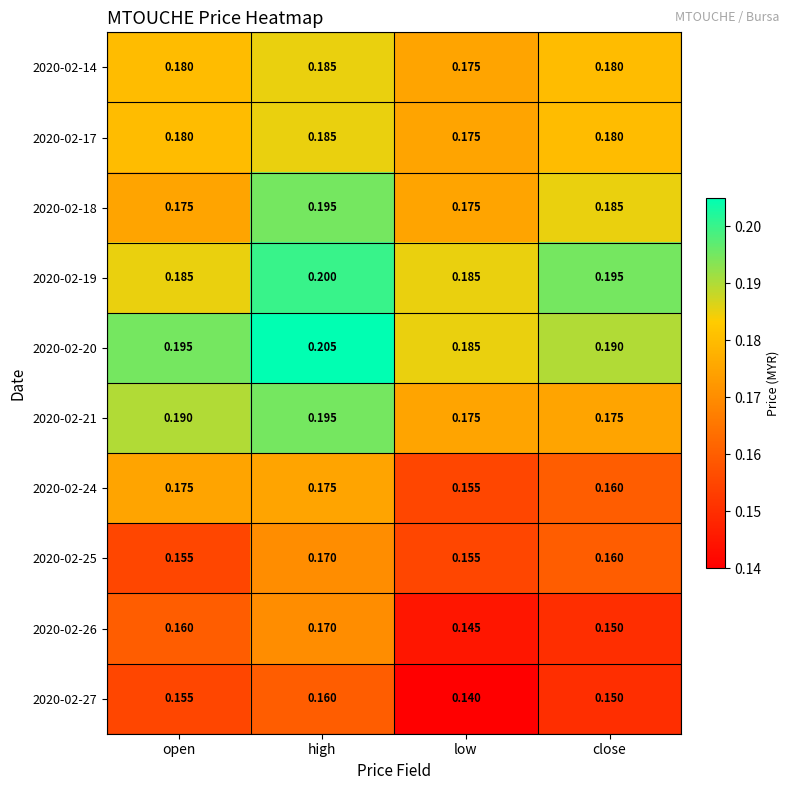

How many categories are shown in the chart?

4